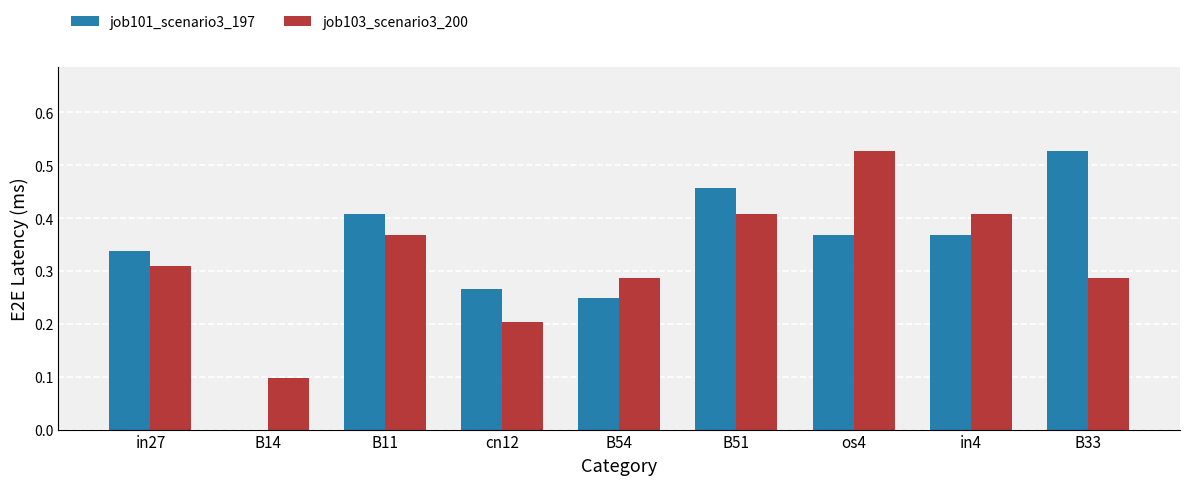

What is the total value across all series at in4?

0.8